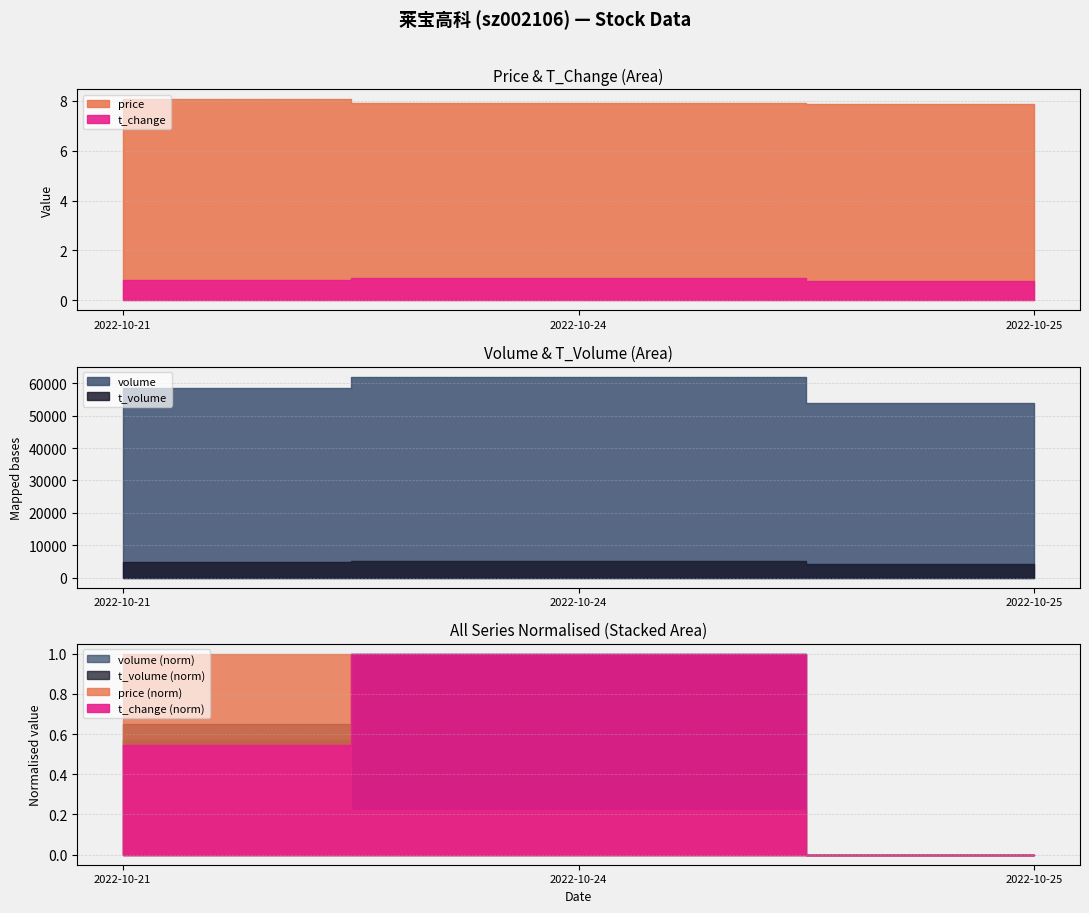

What is the difference between the volume values at 2022-10-24 and 2022-10-25?

8159.0